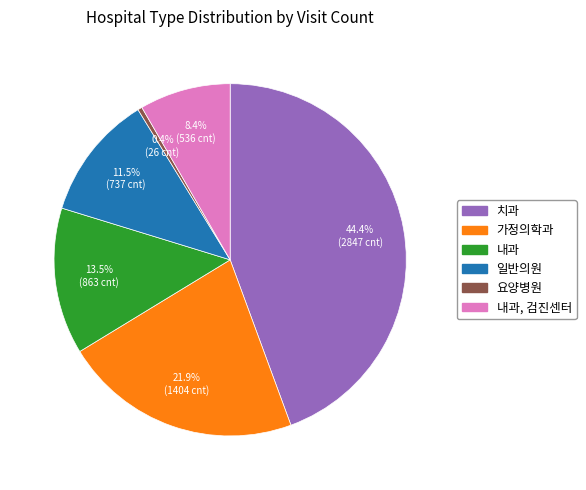

To the nearest percent, what is the difference between the largest and smallest slice percentages?

44%